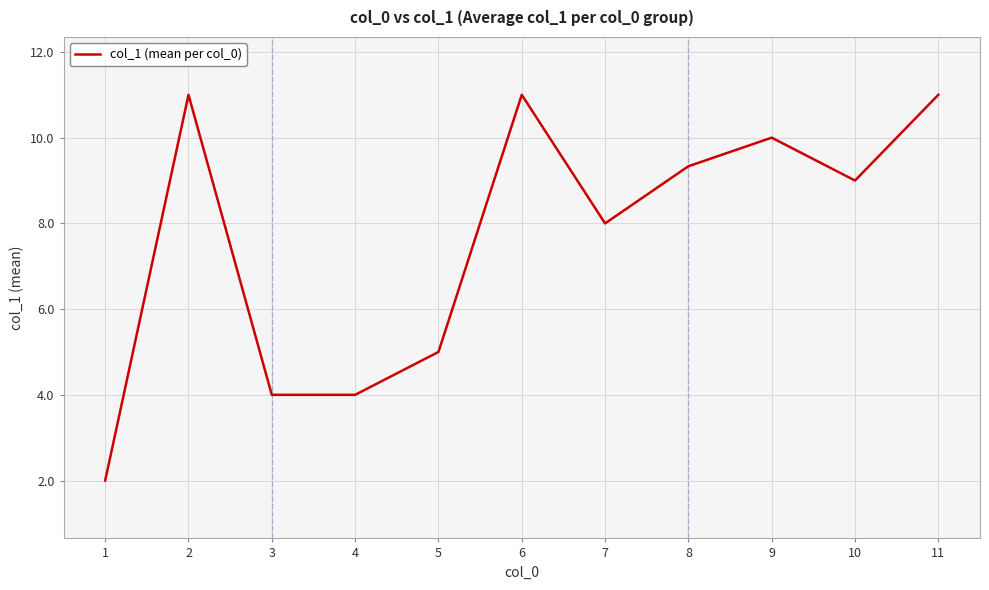

The chart shows a value of 4.7 at 10. True or false?

False